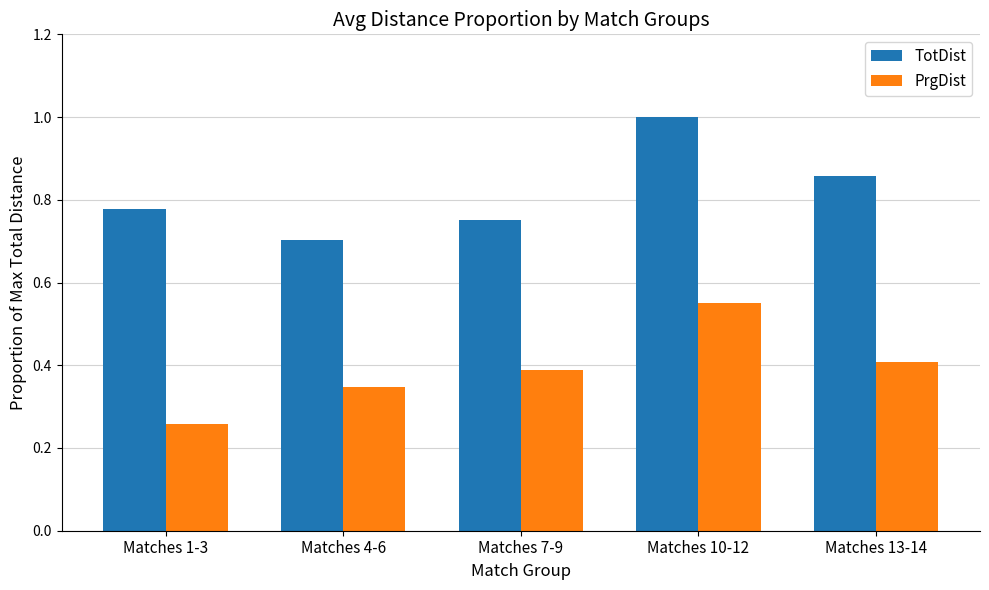

Does the chart contain stacked bars?

No